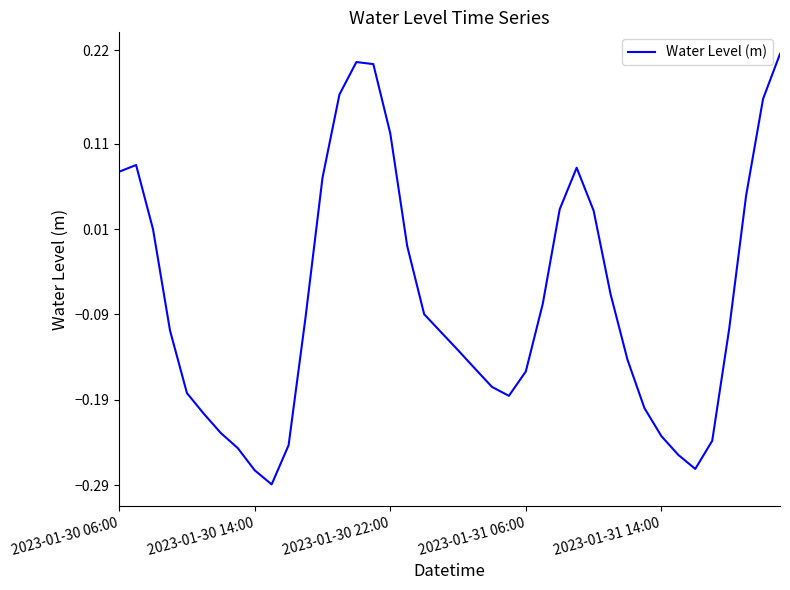

Does the chart have visible grid lines?

No